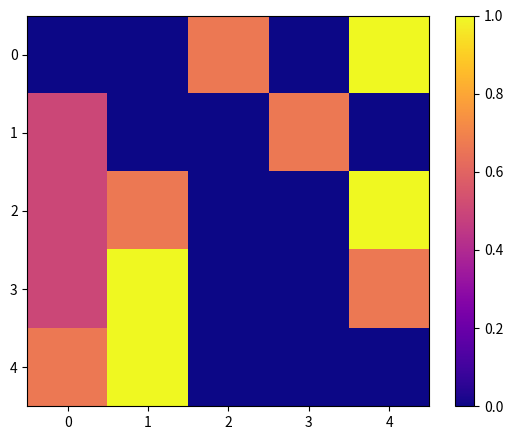

Which series changed the most between 2 and 4?

2